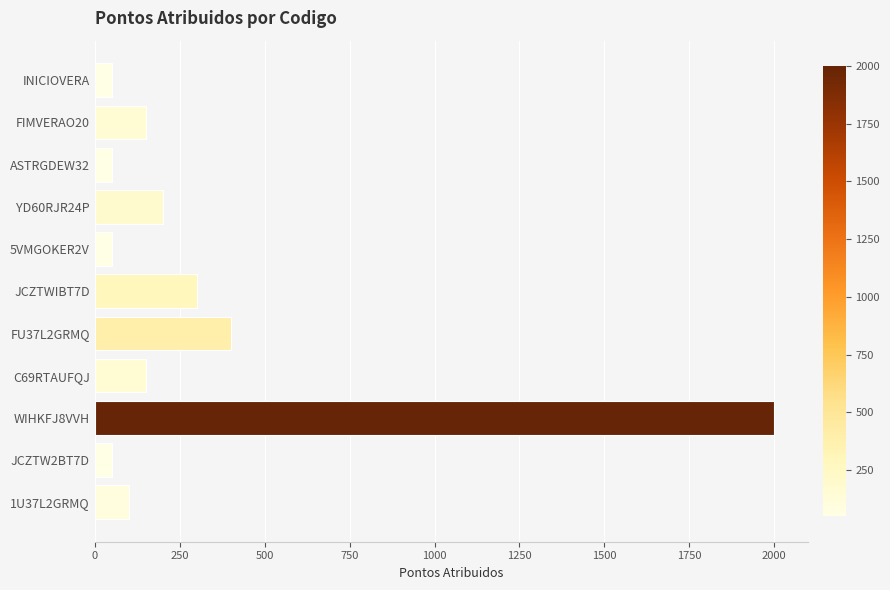

How many data points does each series have?

11